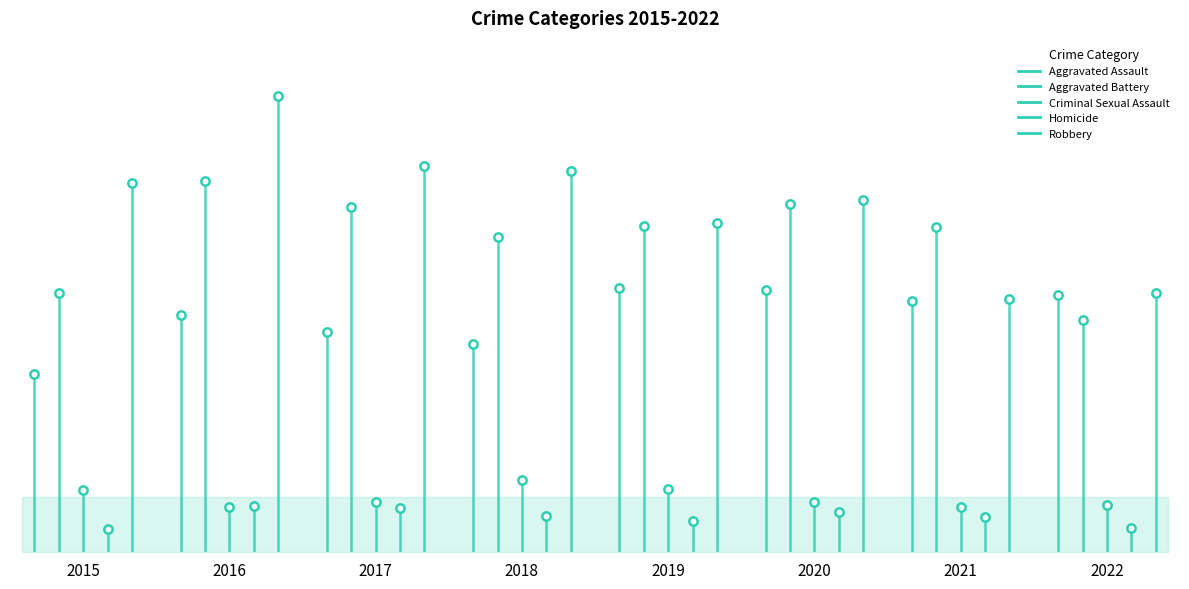

What is the sum of all Aggravated Assault values?

2046